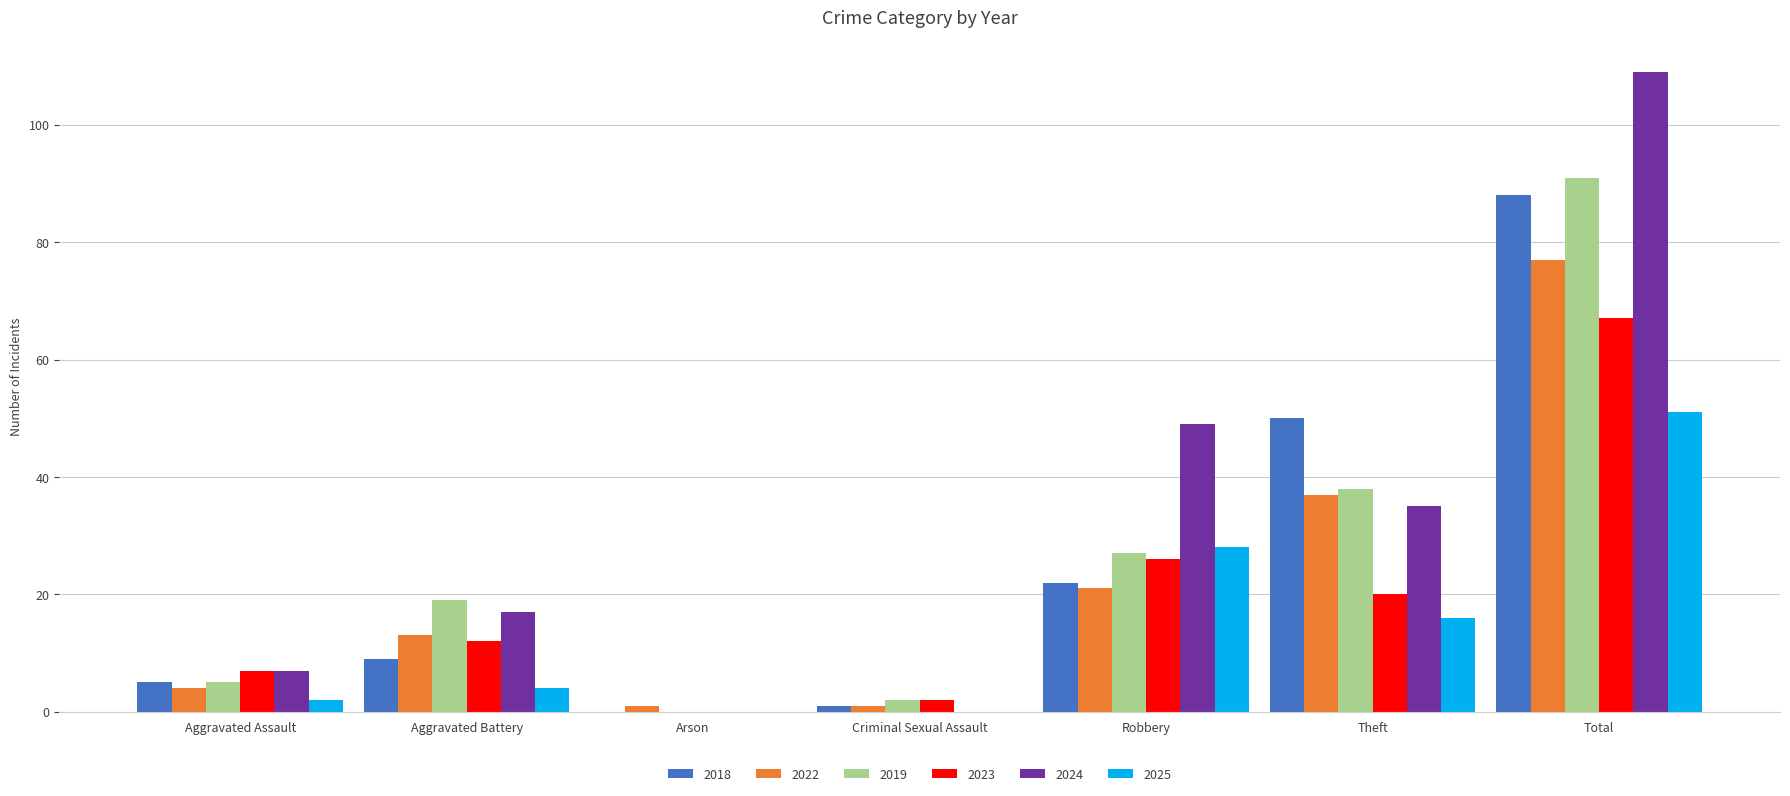

Does the chart contain stacked bars?

No